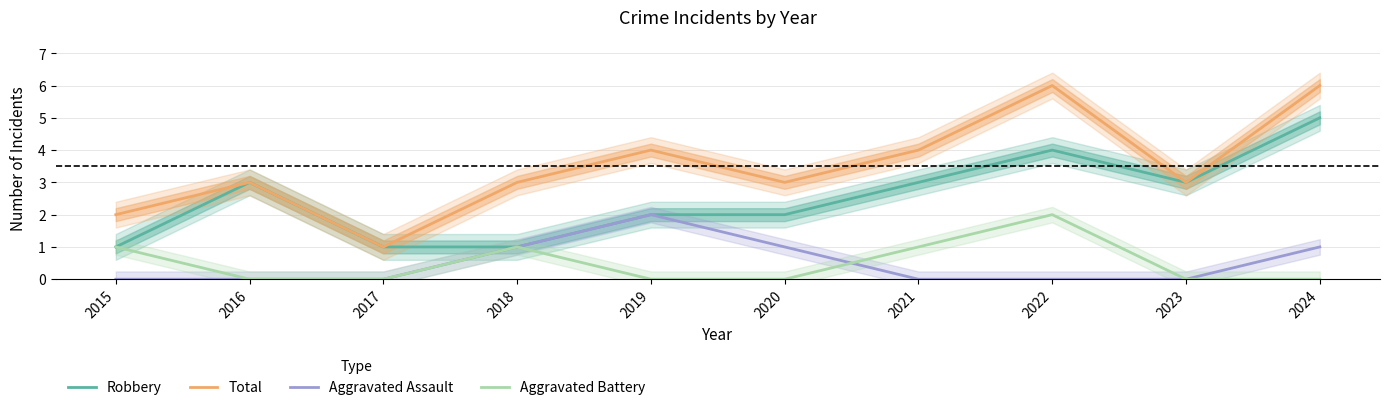

True or false: Total and Aggravated Battery cross at least once.

False